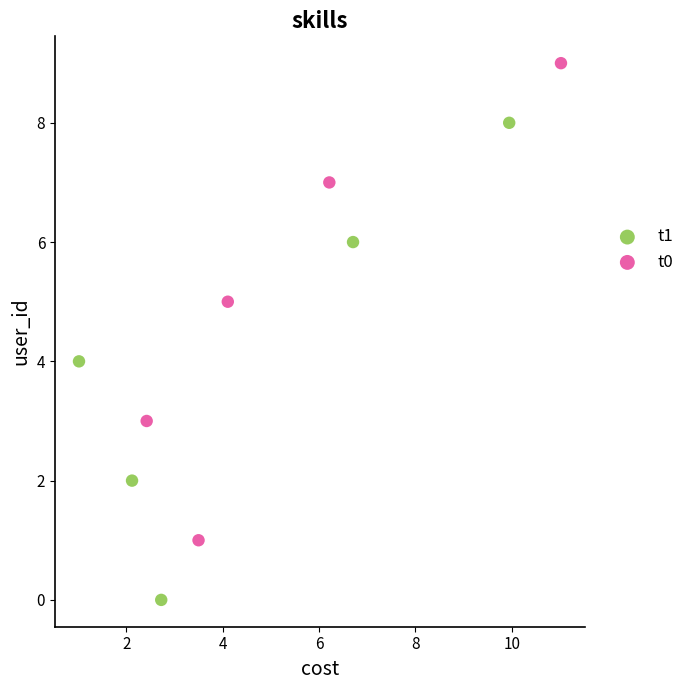

Which series contains the lowest Y value?

t1